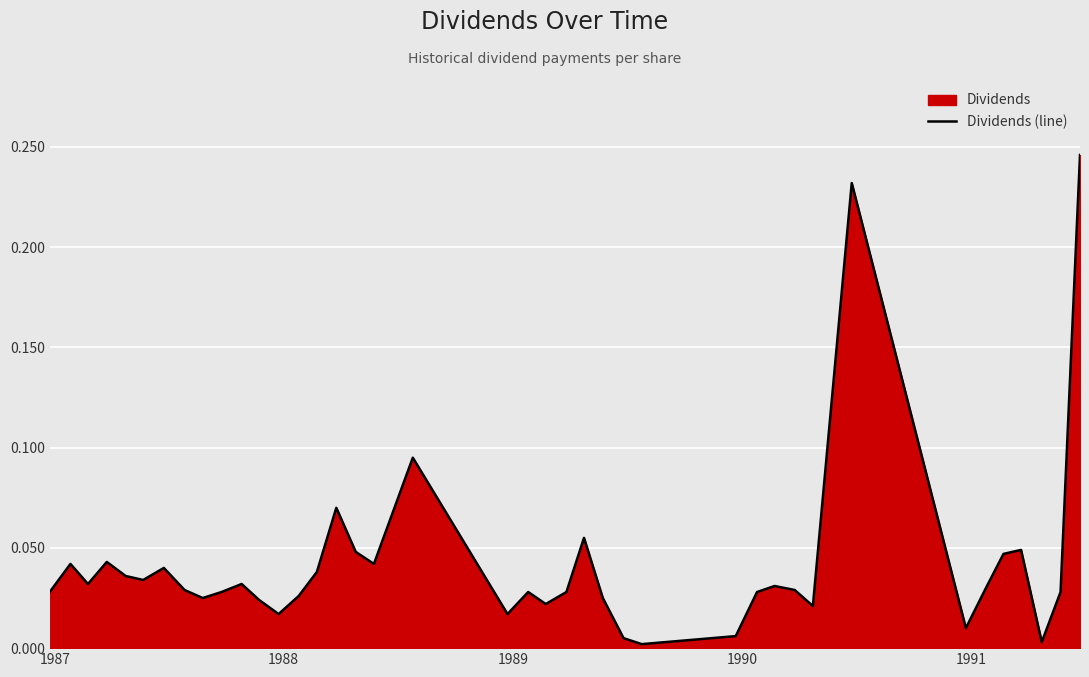

The value at 19 is 0.0. True or false?

False